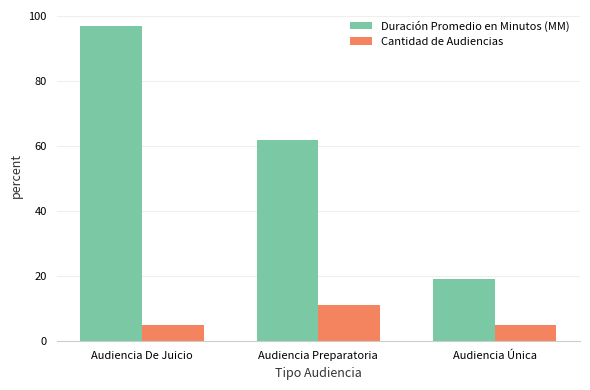

List the series in order of their peak value, lowest first.

Cantidad de Audiencias, Duración Promedio en Minutos (MM)